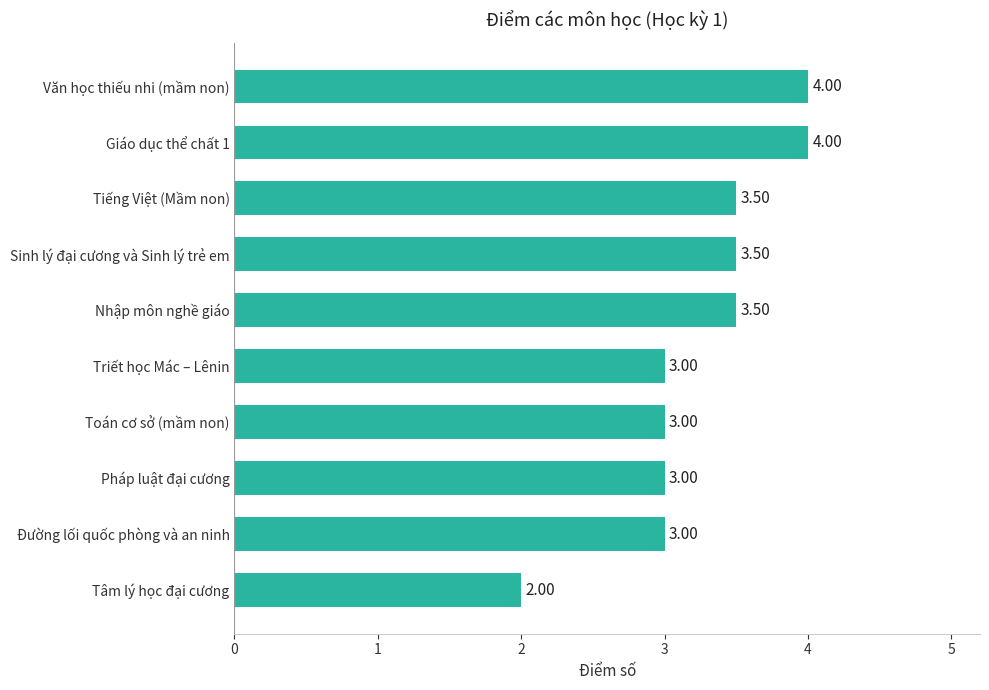

Count the values in the range 3 to 4.

9